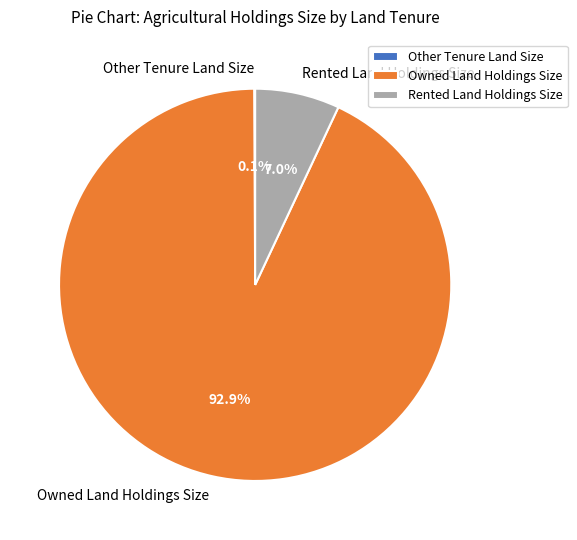

Which category has the biggest portion of the pie?

Owned Land Holdings Size